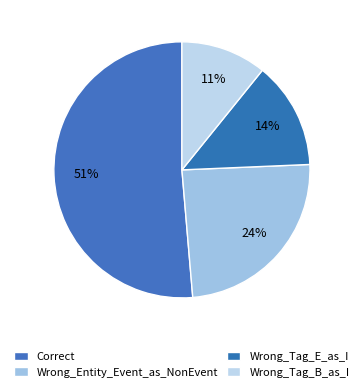

Is the sum of Wrong_Tag_B_as_I and Wrong_Entity_Event_as_NonEvent greater than half?

No